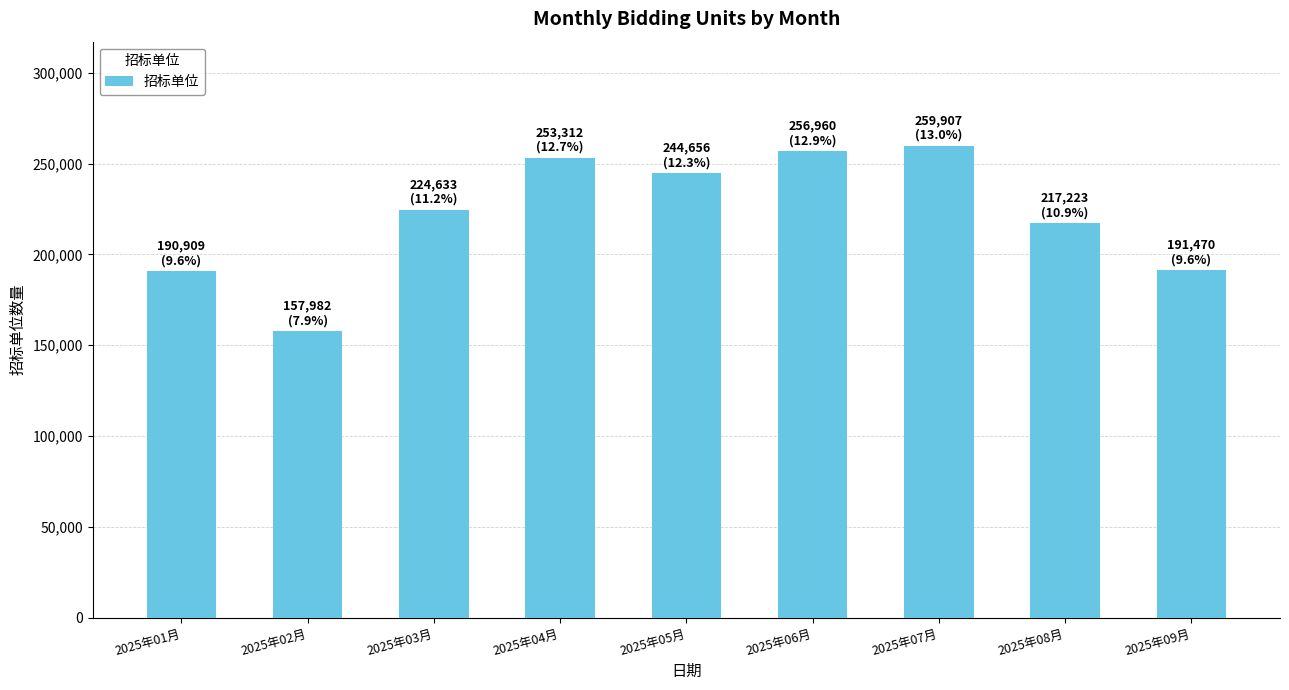

Which label corresponds to the smallest value in the chart?

2025年02月